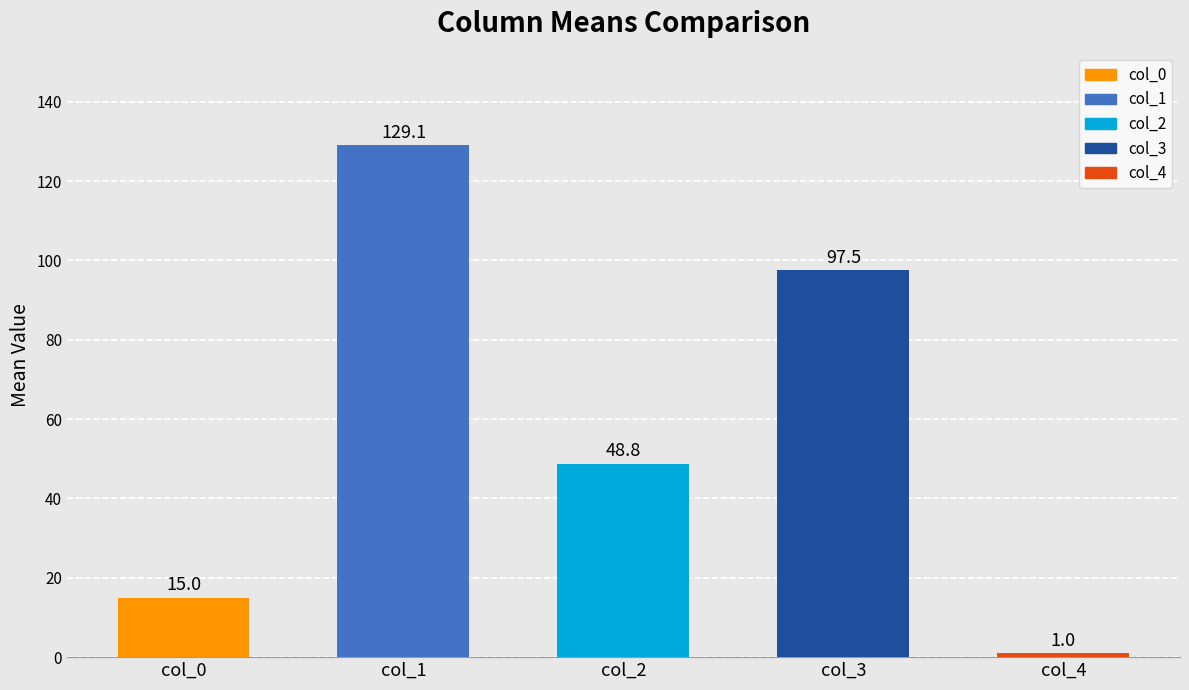

Count the number of categories in the chart.

5